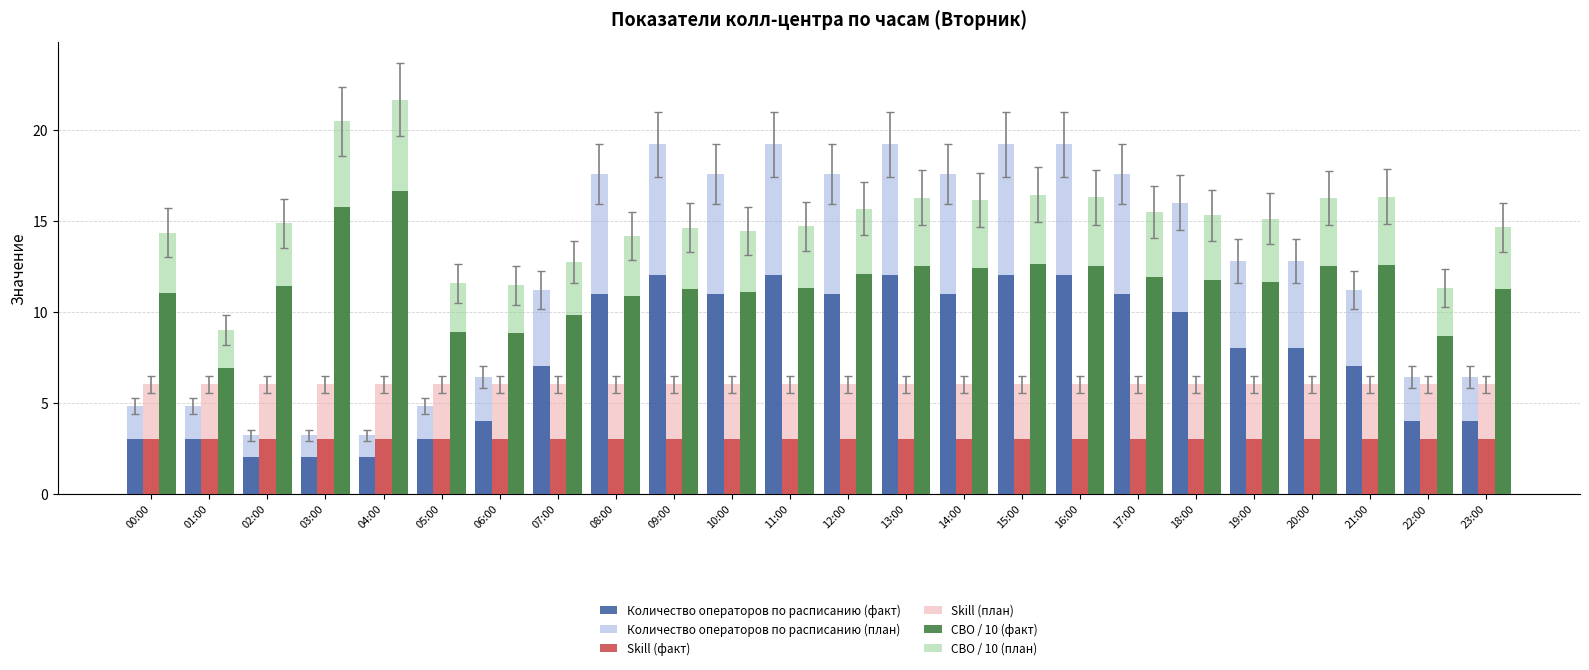

What is the difference between the maximum and second lowest values in the Количество операторов по расписанию (факт) series?

10.0